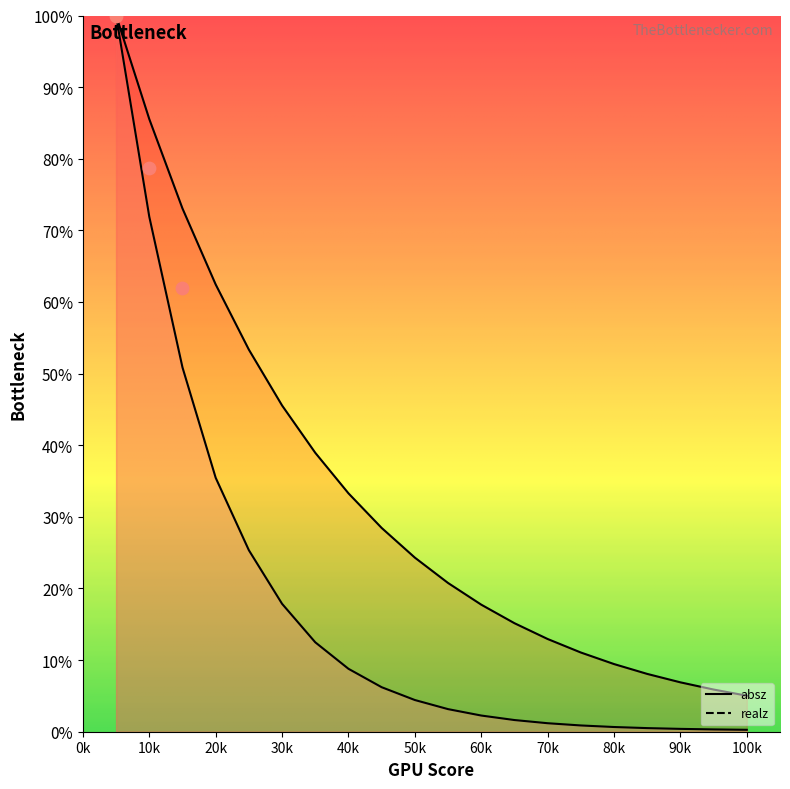

Is the value of absz at 10 greater than the value of realz at 11?

Yes